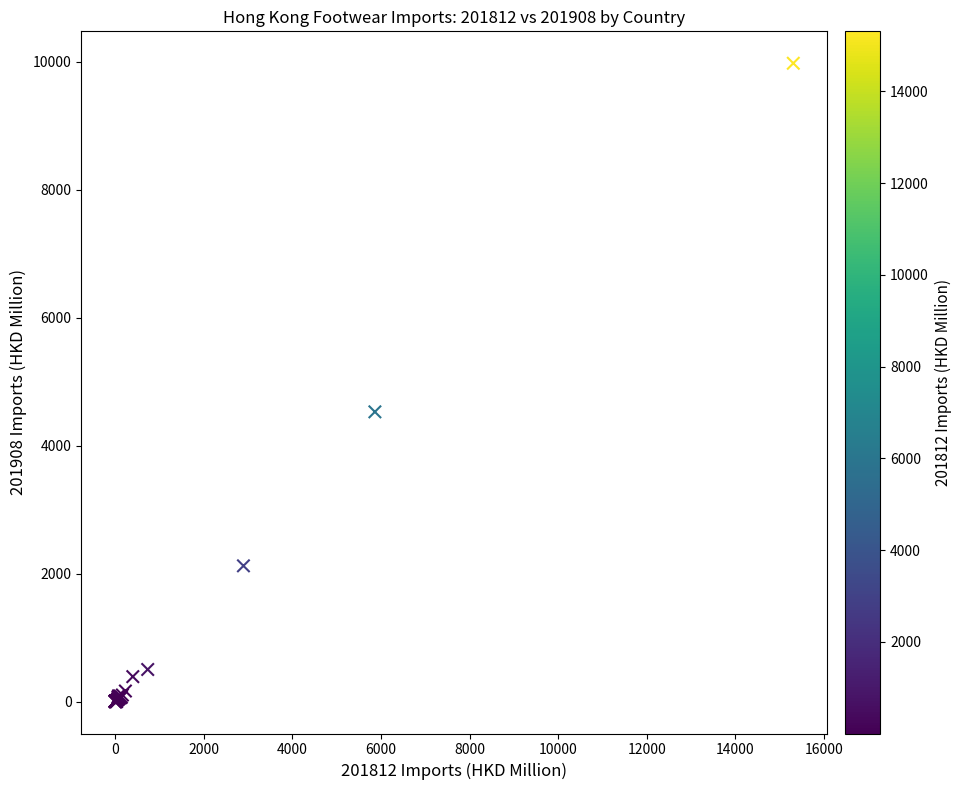

What Y value in the scatter plot is closest to 4989?

4529.7